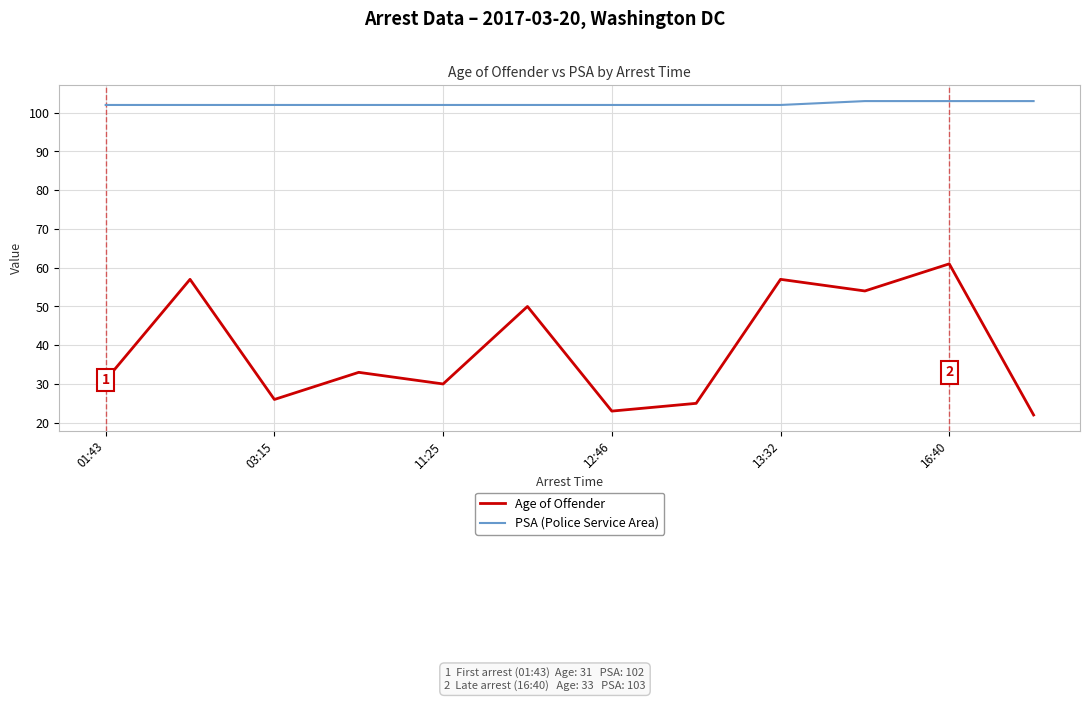

Does the chart have visible grid lines?

Yes